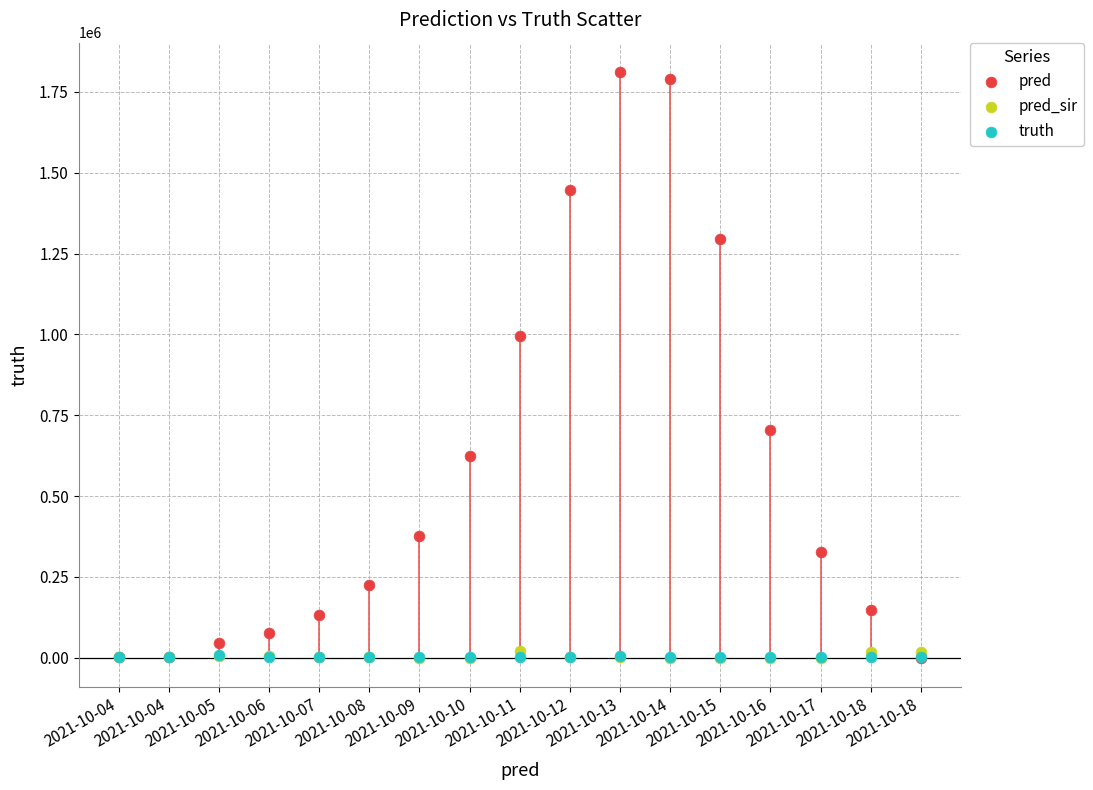

Across all series, what Y value is closest to 905654?

995120.0